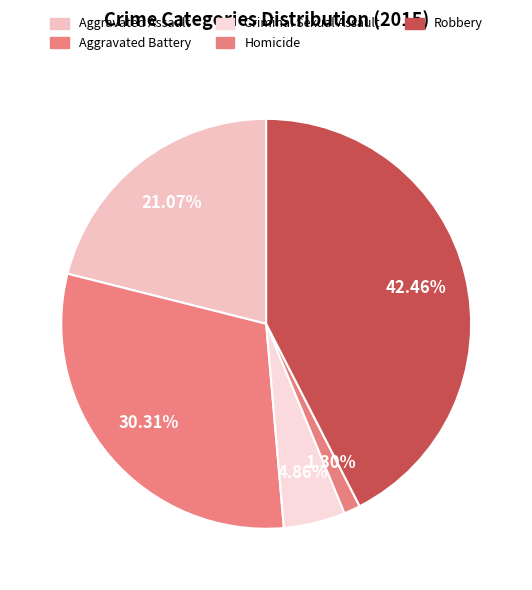

To the nearest percent, what is the difference between the largest and smallest slice percentages?

41%